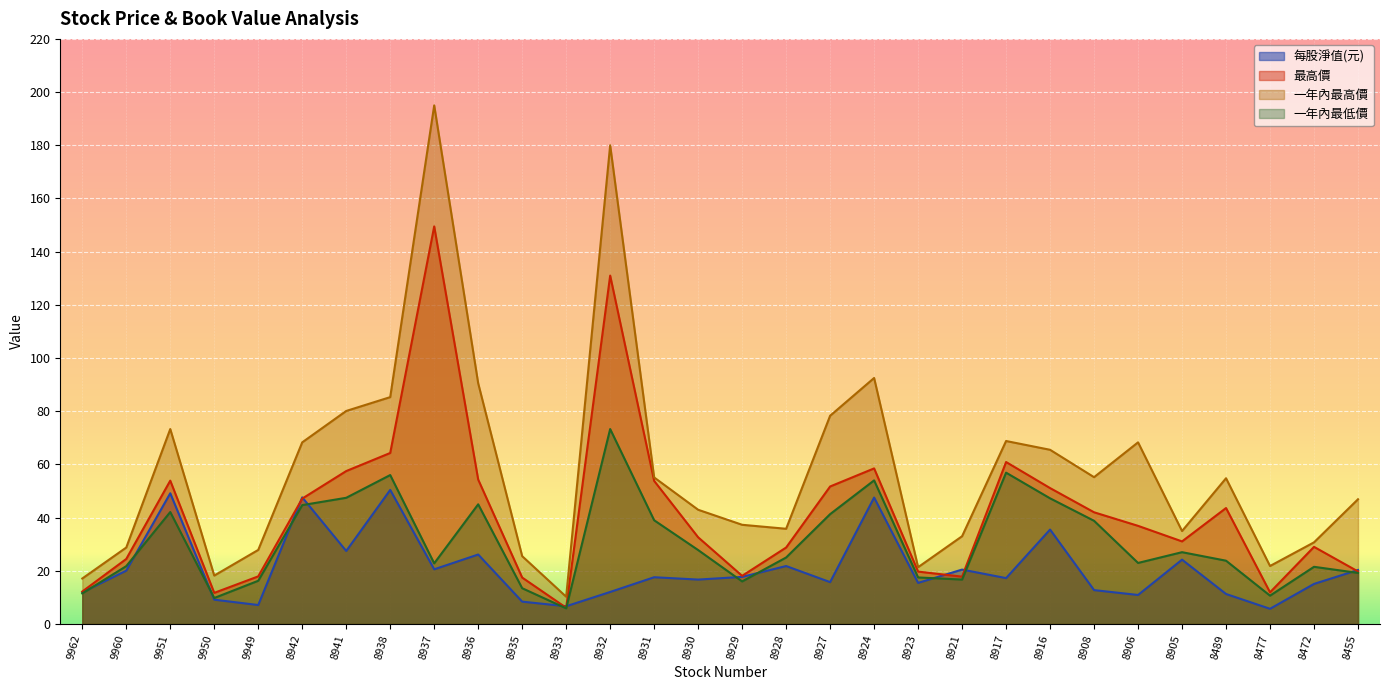

Reading left to right, transcribe all the data shown in this chart.

每股淨值(元): 11.9	20.1	49.1	9.1	7.1	47.6	27.4	50.4	20.6	26.1	8.4	6.7	12.0	17.6	16.7	17.7	21.8	15.7	47.5	15.4	20.5	17.2	35.5	12.7	10.9	24.2	11.3	5.7	15.1	20.3
最高價: 12.2	24.4	53.9	11.7	17.9	47.1	57.5	64.3	149.5	54.3	17.4	6.1	131.0	53.8	32.6	18.1	28.8	51.7	58.5	19.7	17.8	60.9	51.1	42.0	36.9	31.1	43.6	11.9	29.0	19.8
一年內最高價: 17.1	28.8	73.3	18.2	27.9	68.3	80.1	85.3	195.0	90.5	25.5	10.2	180.0	55.1	43.0	37.3	35.8	78.3	92.5	21.4	33.0	68.8	65.5	55.2	68.3	35.0	54.8	21.8	30.7	46.9
一年內最低價: 11.5	21.8	42.1	9.8	16.2	44.7	47.5	56.0	22.8	45.0	13.4	5.9	73.3	39.0	27.8	16.0	25.0	41.3	54.0	17.5	16.7	56.9	47.2	38.8	22.9	27.0	23.8	10.7	21.5	19.2